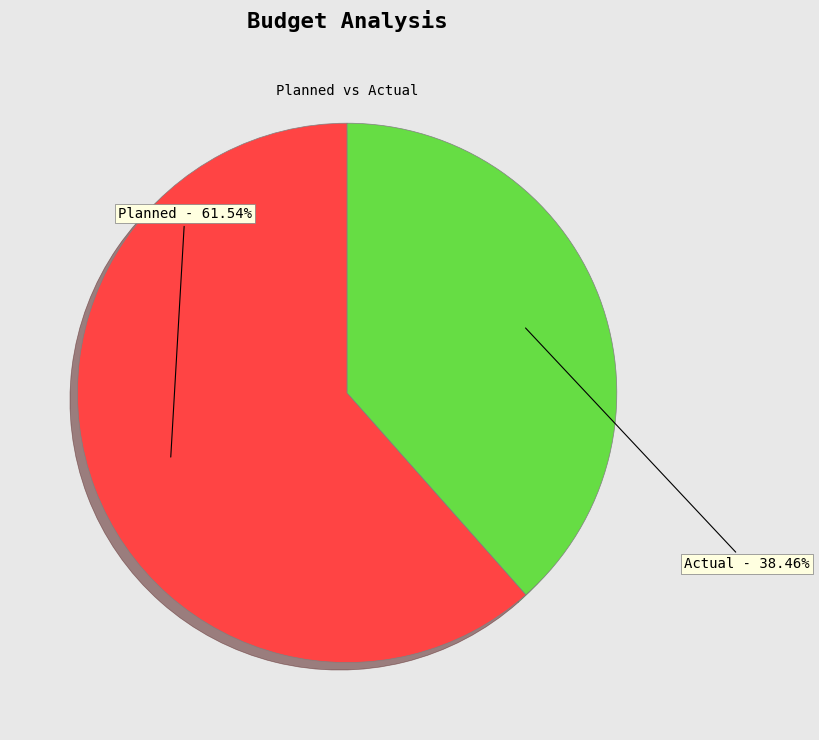

Which has a higher value, Actual or Planned?

Planned